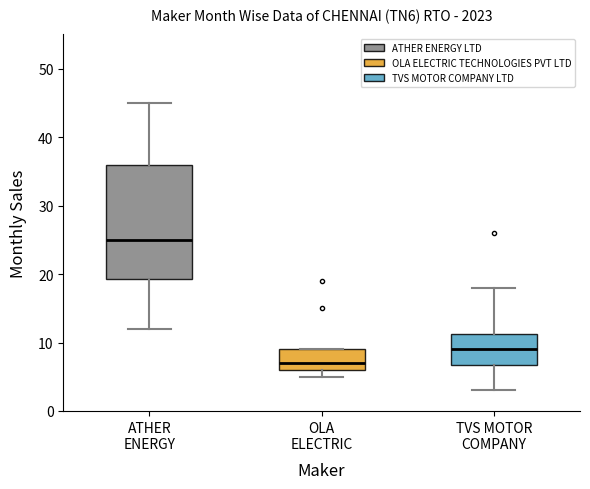

Reading left to right, transcribe this box plot: for each box, give where its median line is, the range the box spans, and where its two whiskers end, as read against the y-axis. The values are not printed on the chart, so give them approximately, as read against the axis.

ATHER ENERGY: median 25, box 19 to 36, whiskers 12 to 45
OLA ELECTRIC: median 7, box 6 to 9, whiskers 5 to 9
TVS MOTOR COMPANY: median 9, box 7 to 11, whiskers 3 to 18